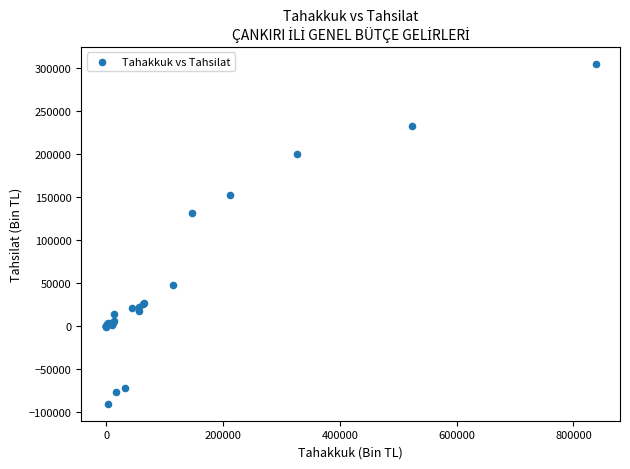

What Y value in the scatter plot is closest to 107095?

130888.1